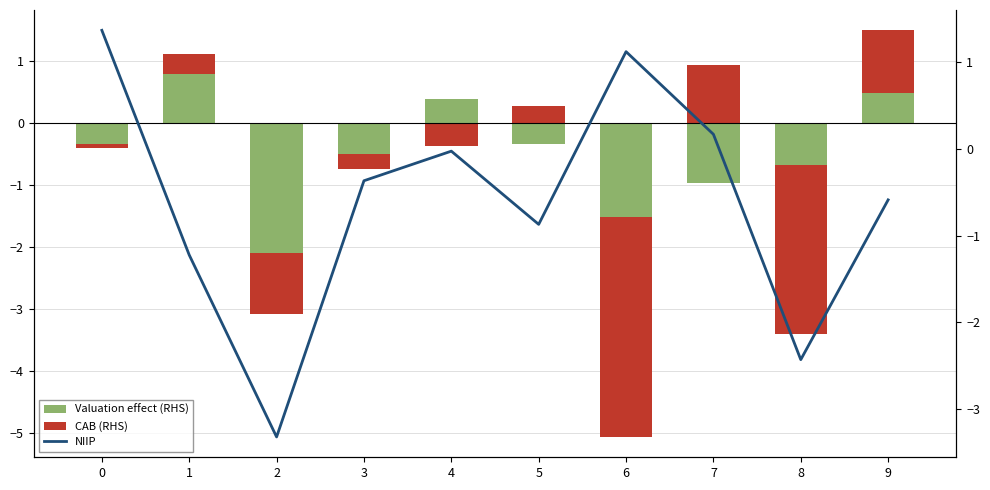

At which label does Valuation effect (RHS) reach its peak?

1